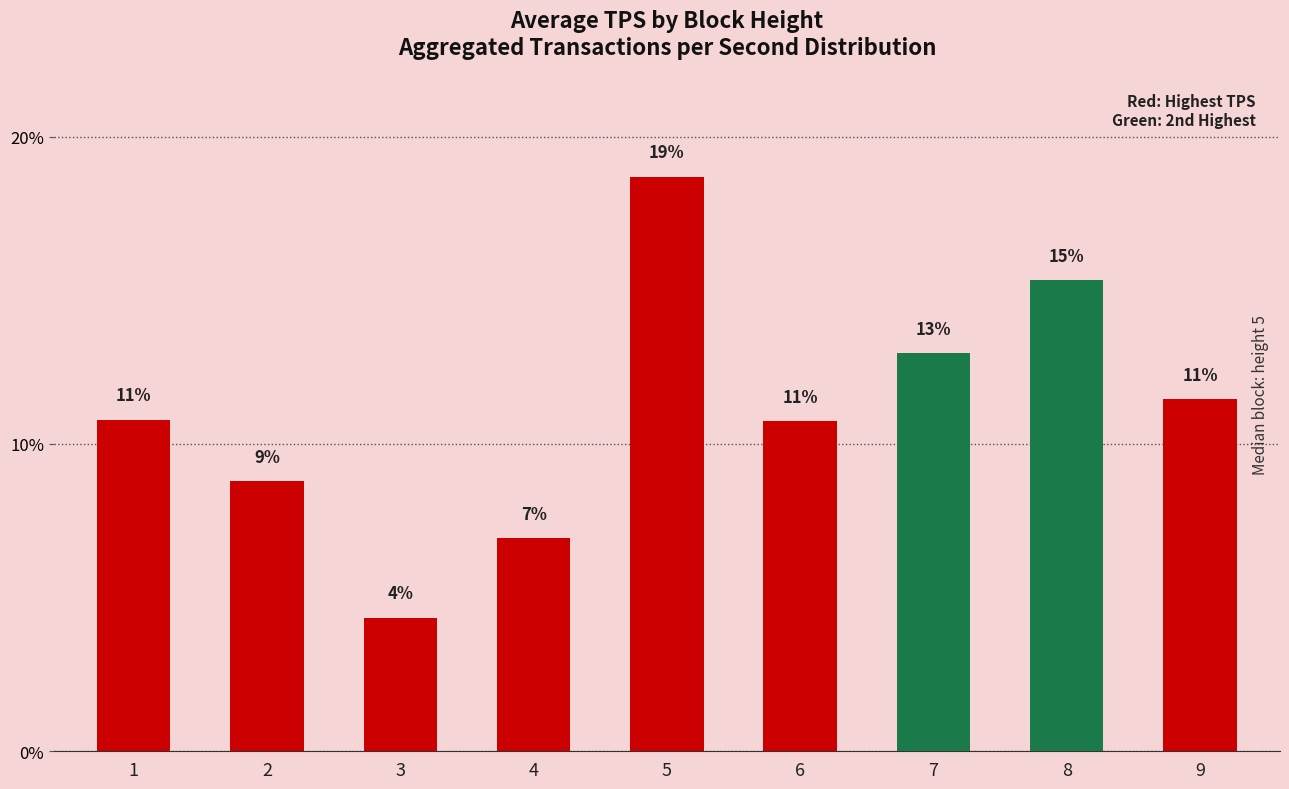

What is the difference between the maximum and minimum values?

14.4